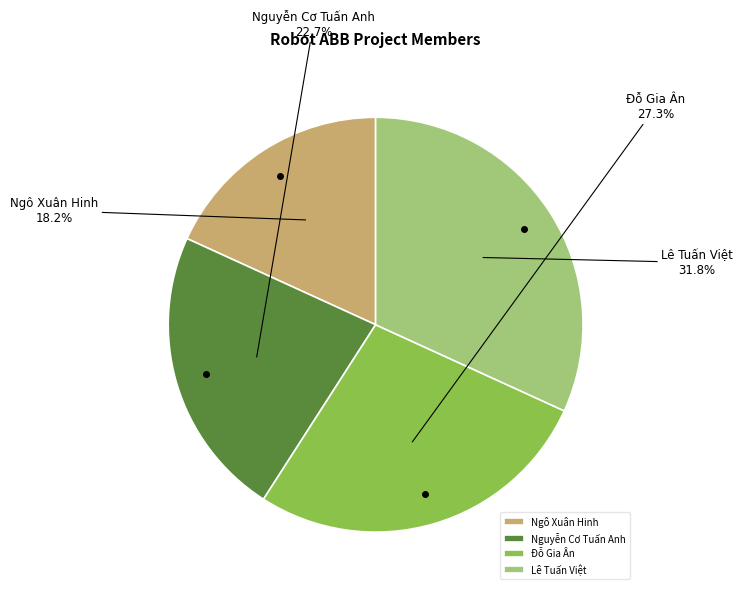

What percentage is the Lê Tuấn Việt slice, to the nearest percent?

32%